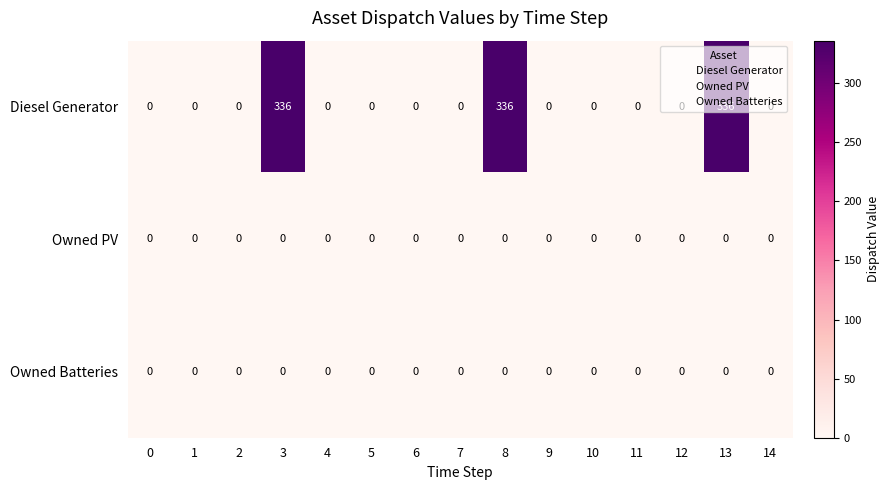

What is the maximum value shown in the chart?

336